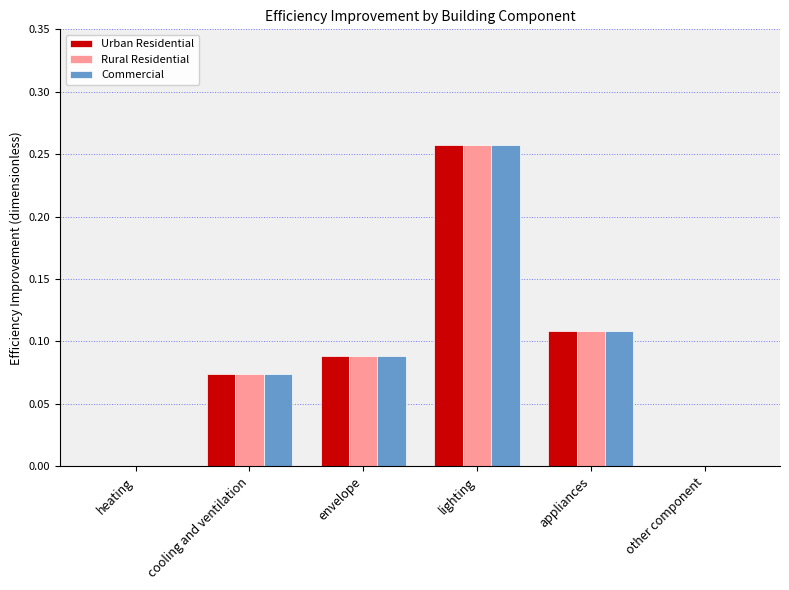

What is the sum of all Commercial values?

0.5